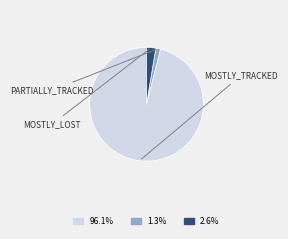

Is there any slice that represents more than half of the pie?

Yes